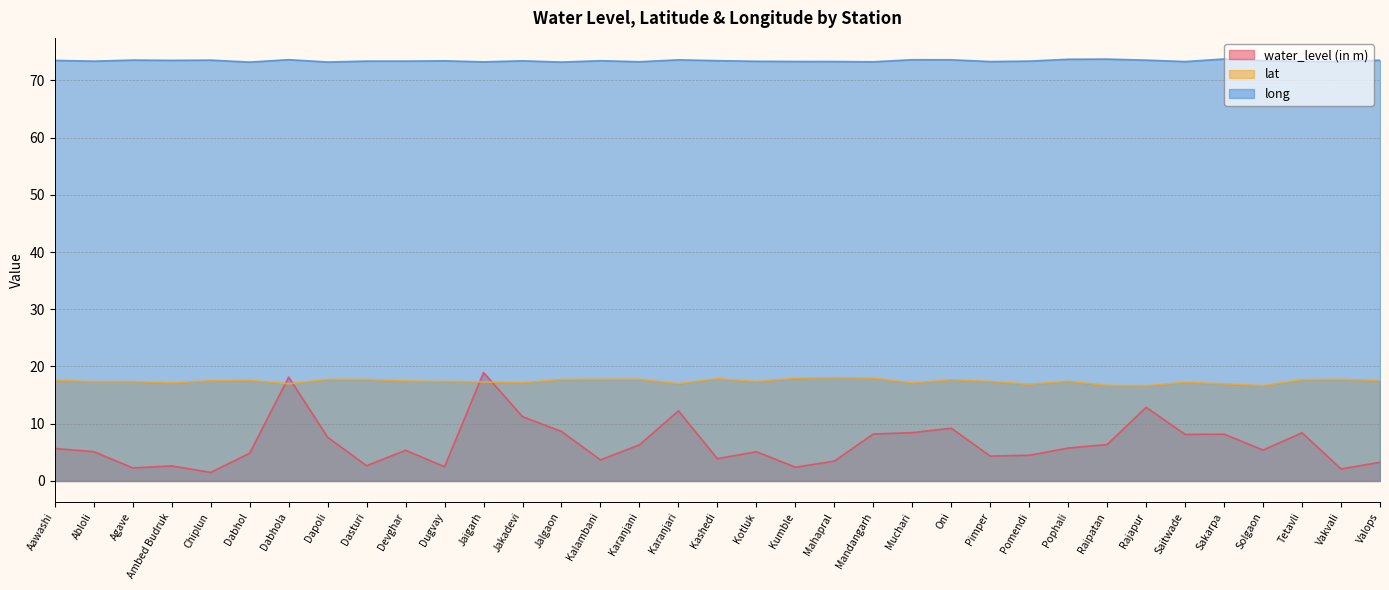

Is the value of long at Muchari greater than the value of water_level (in m) at Jalgaon?

Yes